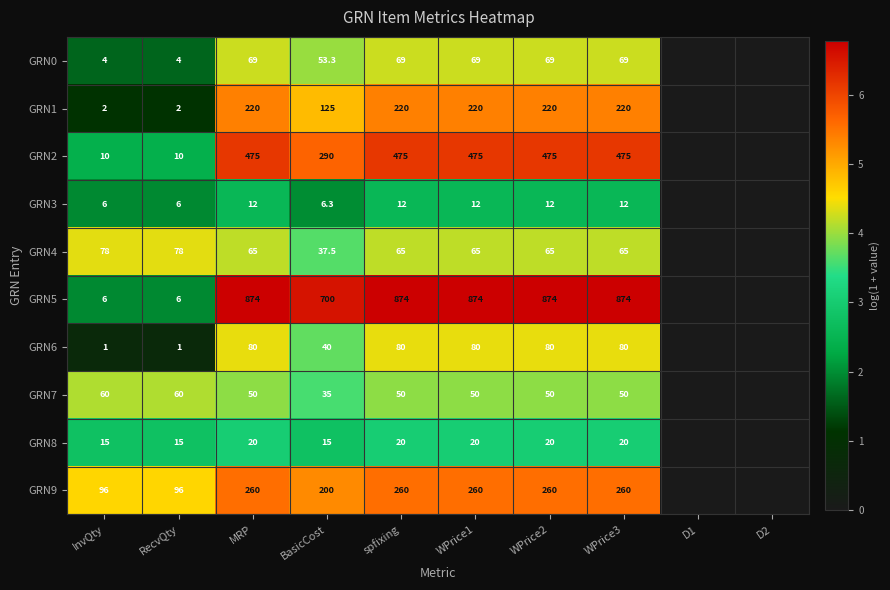

The value of GRN5 at RecvQty is 2.9. True or false?

False